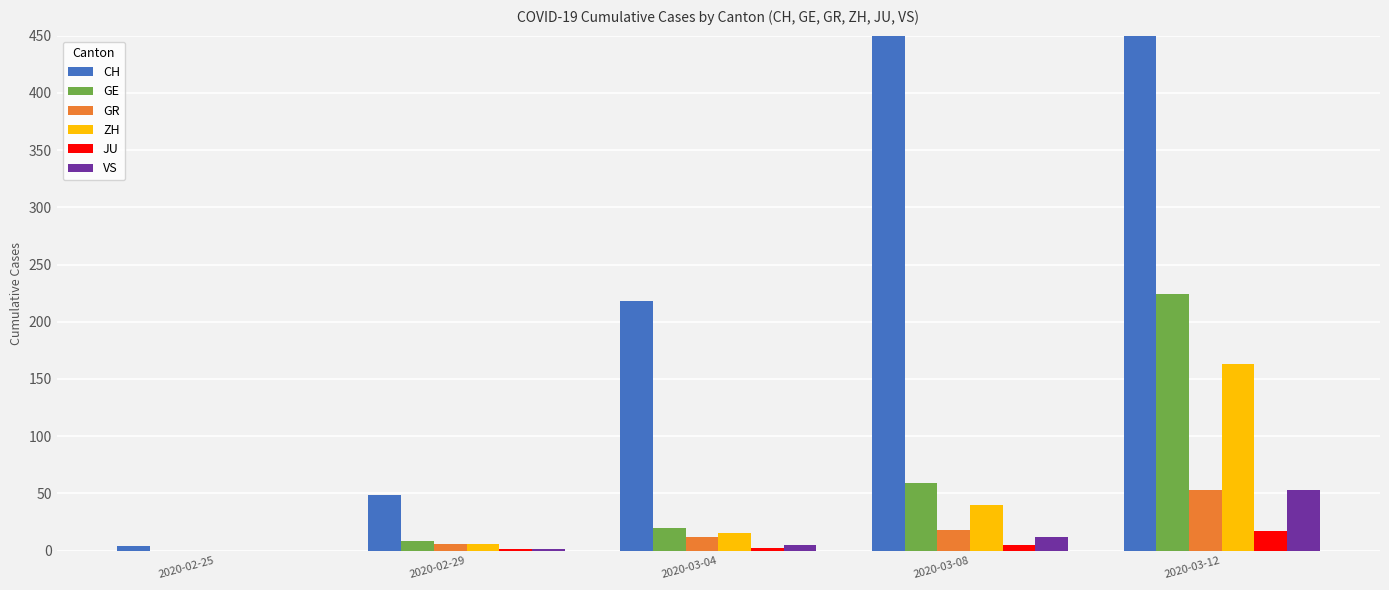

Are the bars grouped side by side (vs. stacked)?

Yes